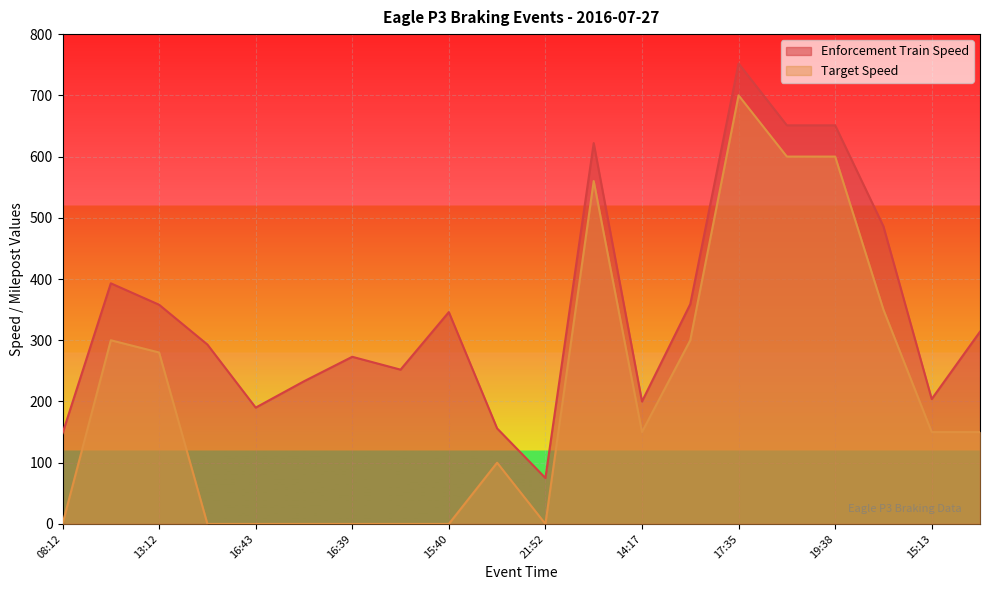

At which category does Enforcement Train Speed reach its first local peak?

11:56